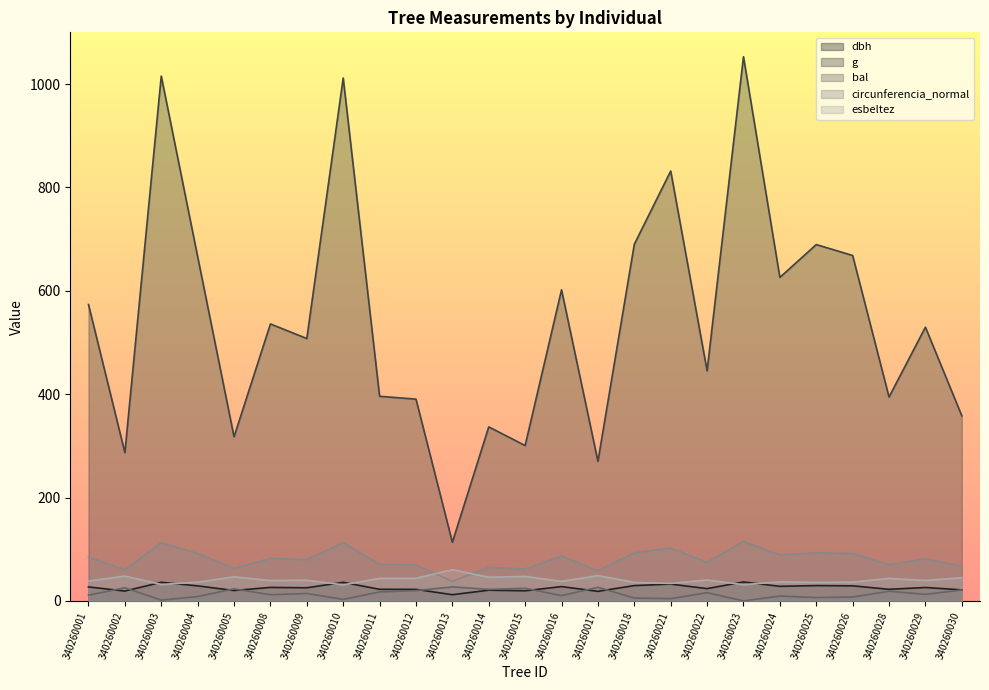

Is it true that circunferencia_normal equals 79.9 at 340260009?

True